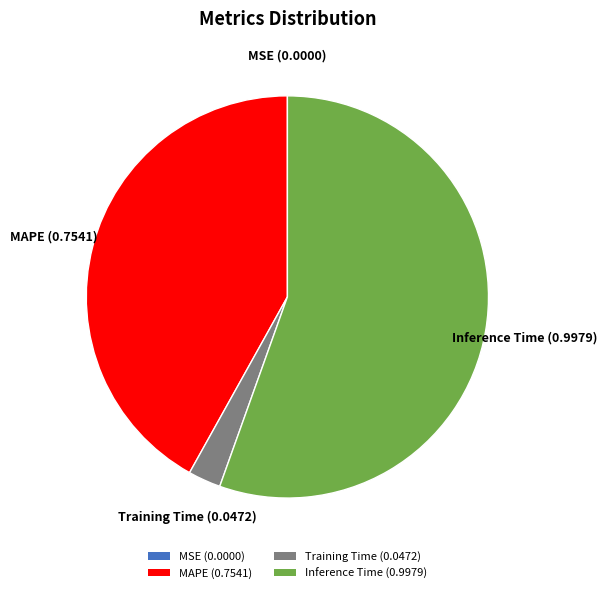

Which category has the biggest portion of the pie?

Inference Time (0.9979)